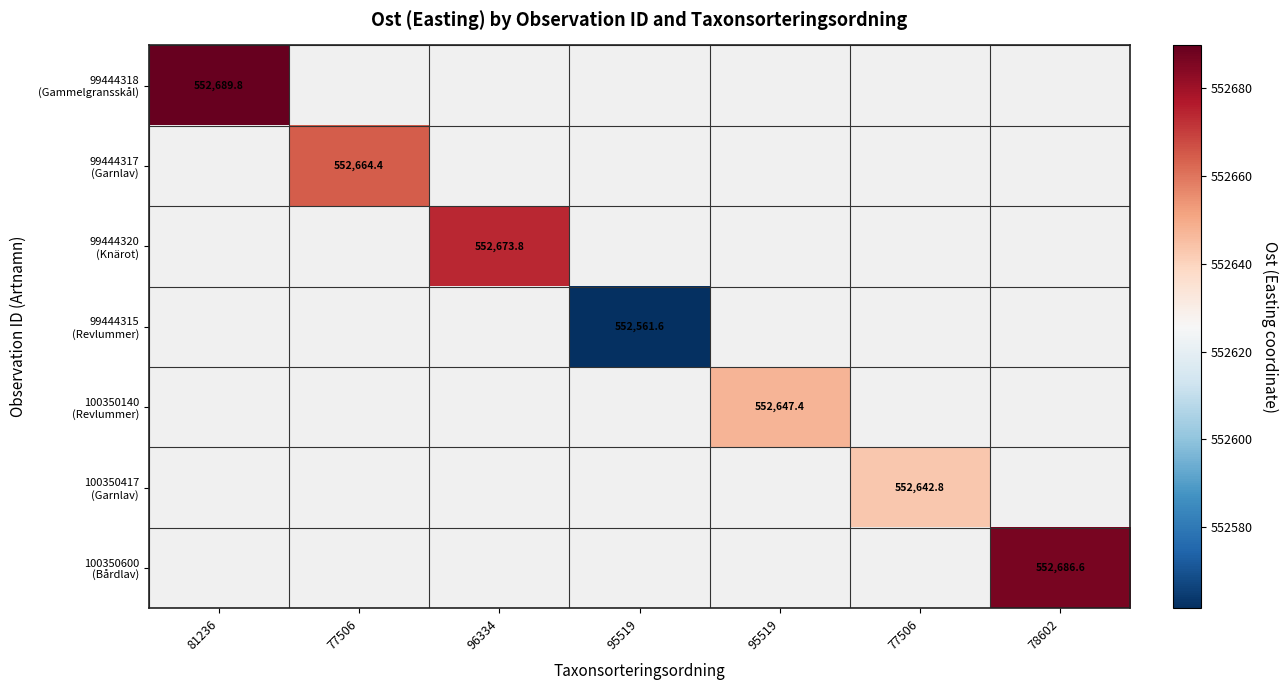

Which series has the largest range (max minus min)?

99444318 (Gammelgransskål)